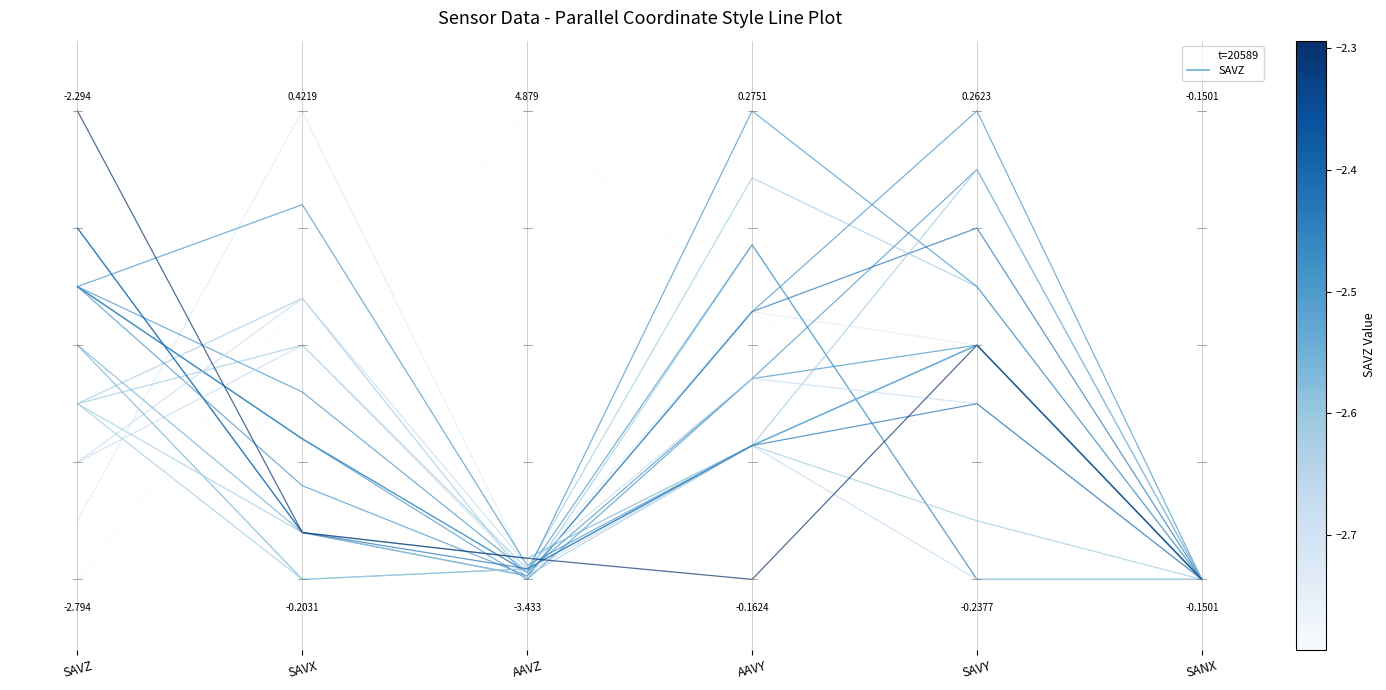

What is the difference between the maximum and minimum values?

1.0